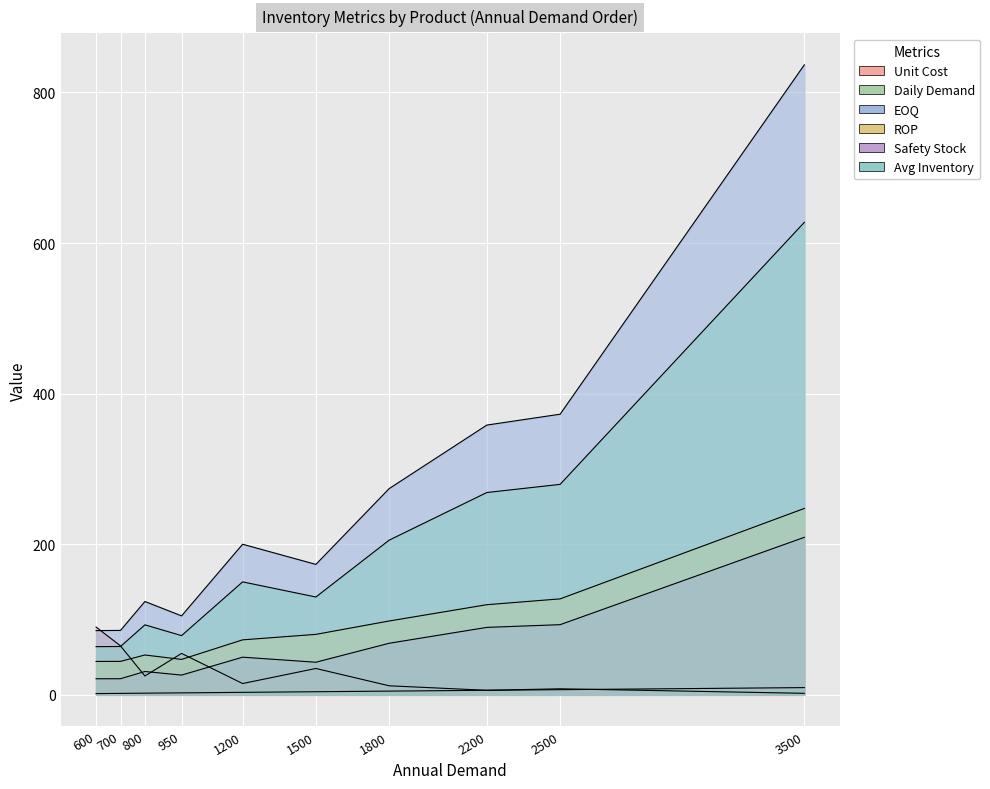

What is the sum of the Safety Stock values at P003 and P005?

136.5